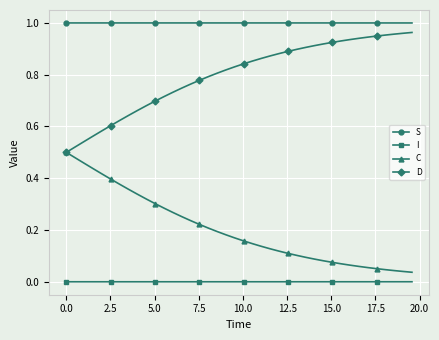

Rank the series by their average value, from highest to lowest.

S, D, C, I